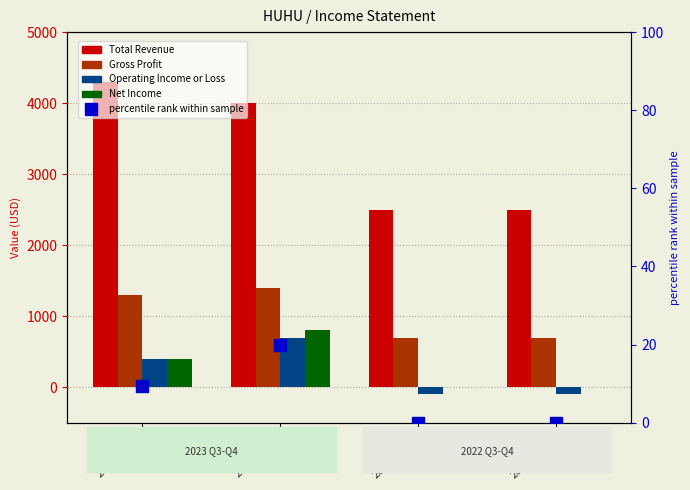

What is the value of the Total Revenue bar at the 1st from the left?

4300